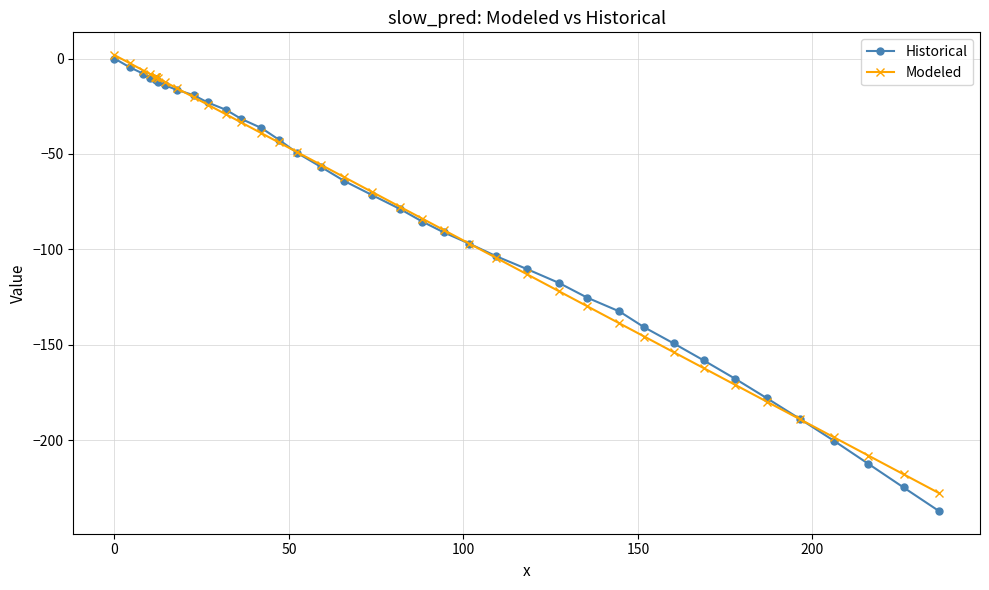

Reading left to right, extract all data points from this chart.

Historical: 0.0	-4.6	-8.0	-10.0	-10.5	-10.7	-10.7	-11.1	-12.3	-14.0	-16.4	-19.2	-23.0	-26.9	-31.6	-36.4	-42.5	-49.5	-56.7	-64.2	-71.6	-78.8	-85.4	-91.1	-97.0	-103.5	-110.3	-117.5	-125.3	-132.5	-140.8	-149.2	-158.1	-167.7	-177.9	-188.9	-200.3	-212.3	-224.7	-237.0
Modeled: 1.8	-2.5	-6.3	-8.2	-9.6	-9.7	-9.7	-9.9	-10.3	-12.2	-15.6	-20.3	-24.1	-29.3	-33.5	-39.1	-43.9	-49.1	-55.6	-62.2	-70.0	-77.6	-83.9	-89.9	-97.0	-104.4	-113.0	-121.8	-129.8	-138.7	-145.6	-153.8	-162.1	-170.9	-179.7	-189.0	-198.5	-208.0	-217.8	-227.6